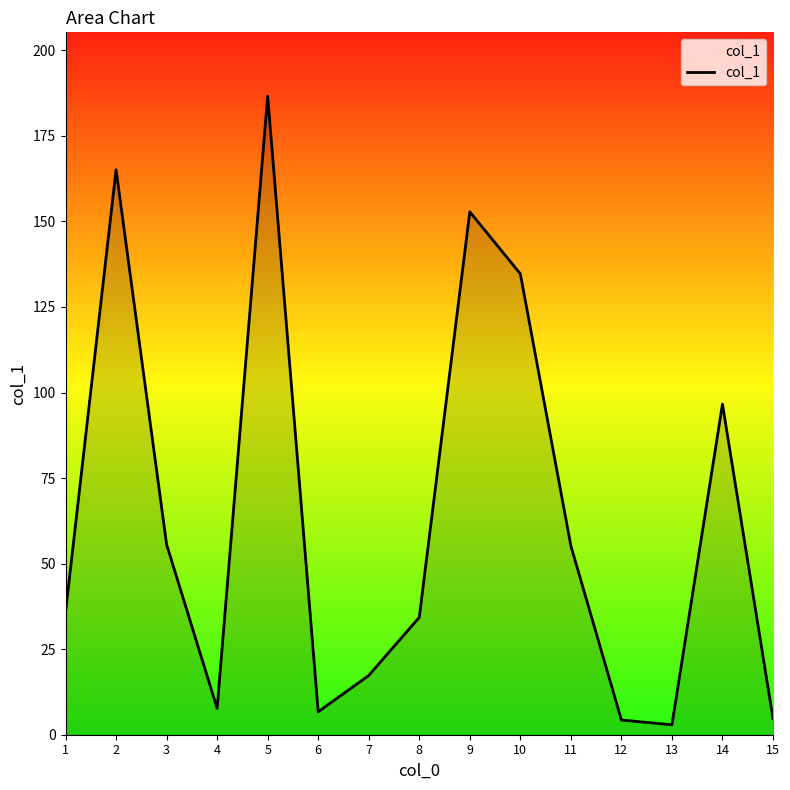

At which label is the value closest to 94?

14